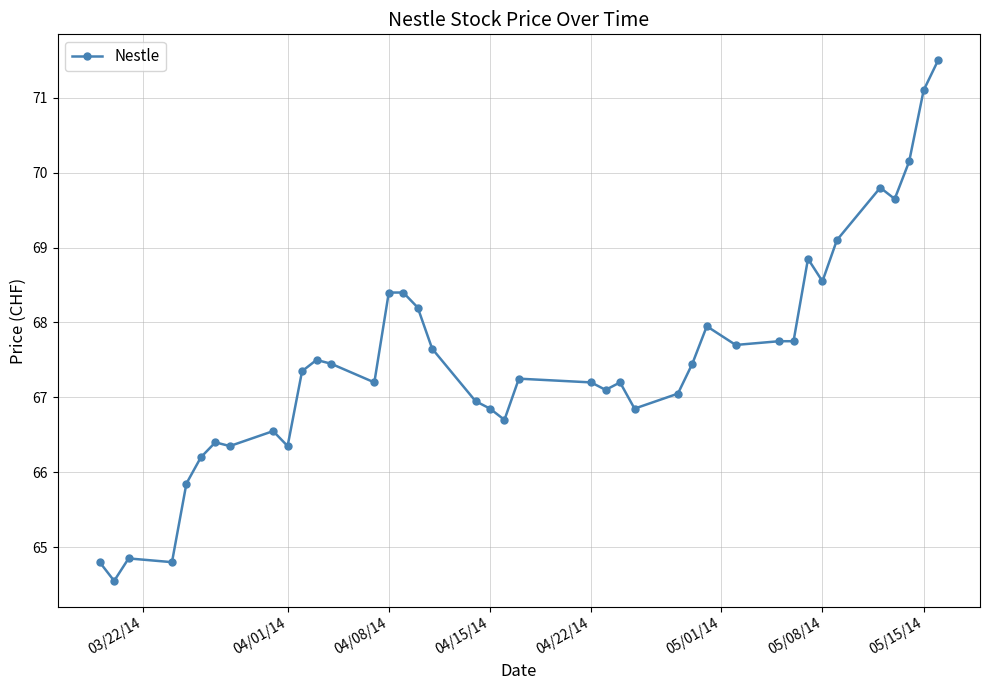

What is the sum of all values?

2699.3